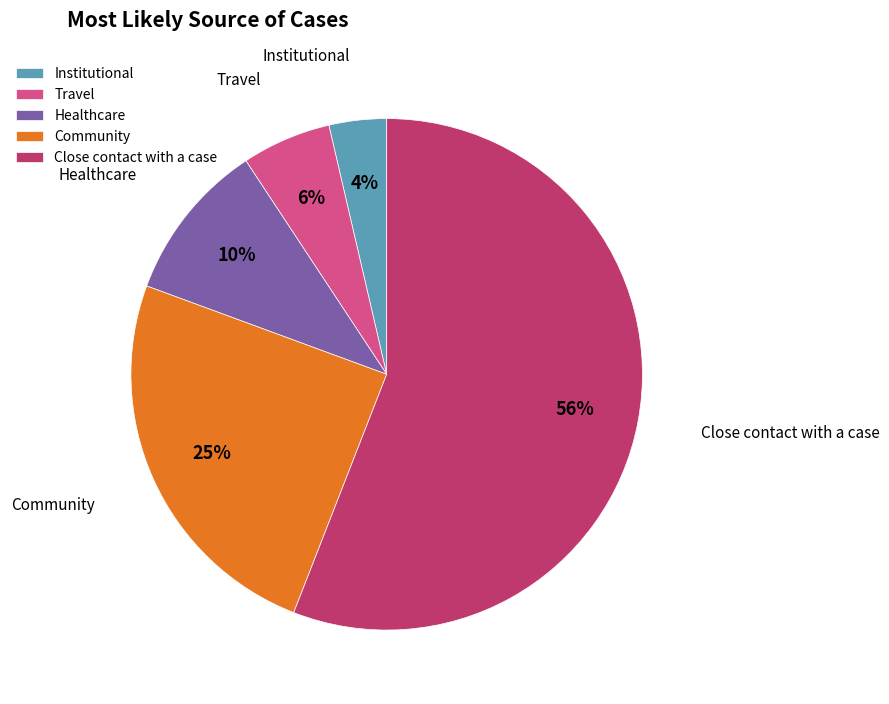

Between Community and Close contact with a case, which is larger?

Close contact with a case